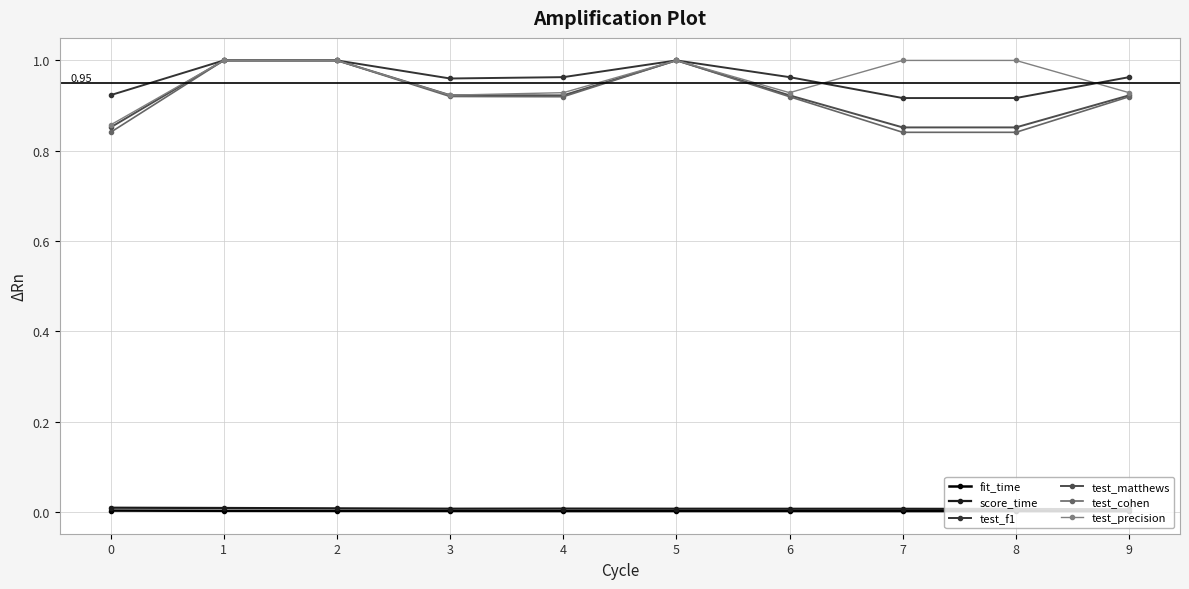

True or false: test_cohen has more than 2 points higher than both neighbors.

False